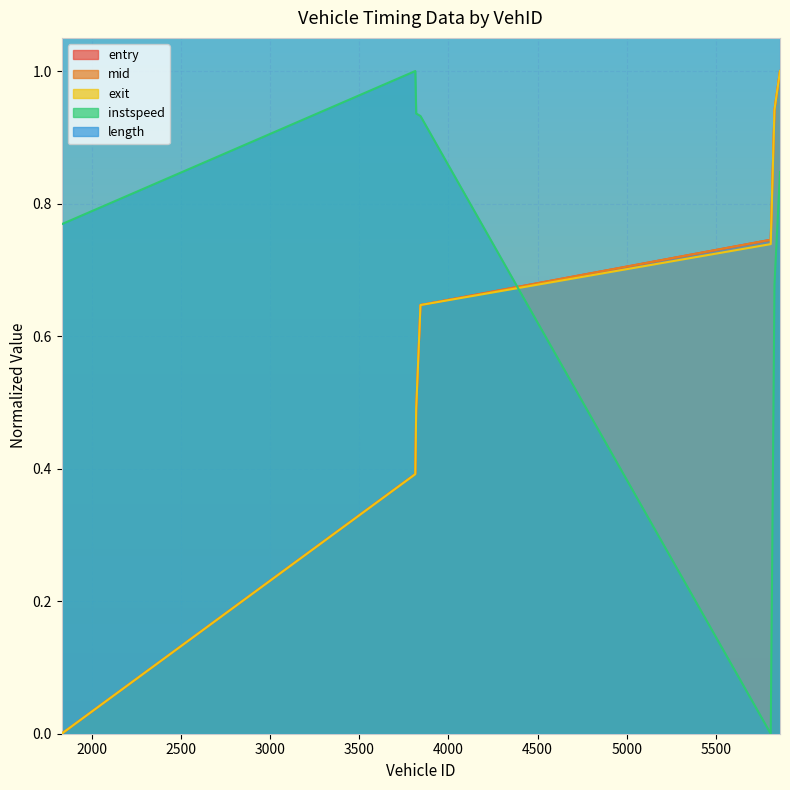

What is the sum of the exit values at 1831 and 3814?

0.4